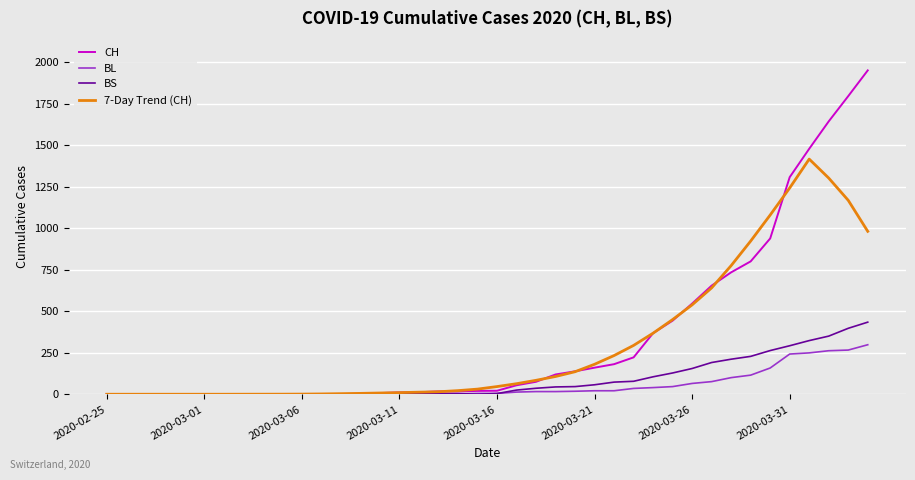

Rank the series by their maximum value, from highest to lowest.

CH, 7-Day Trend (CH), BS, BL